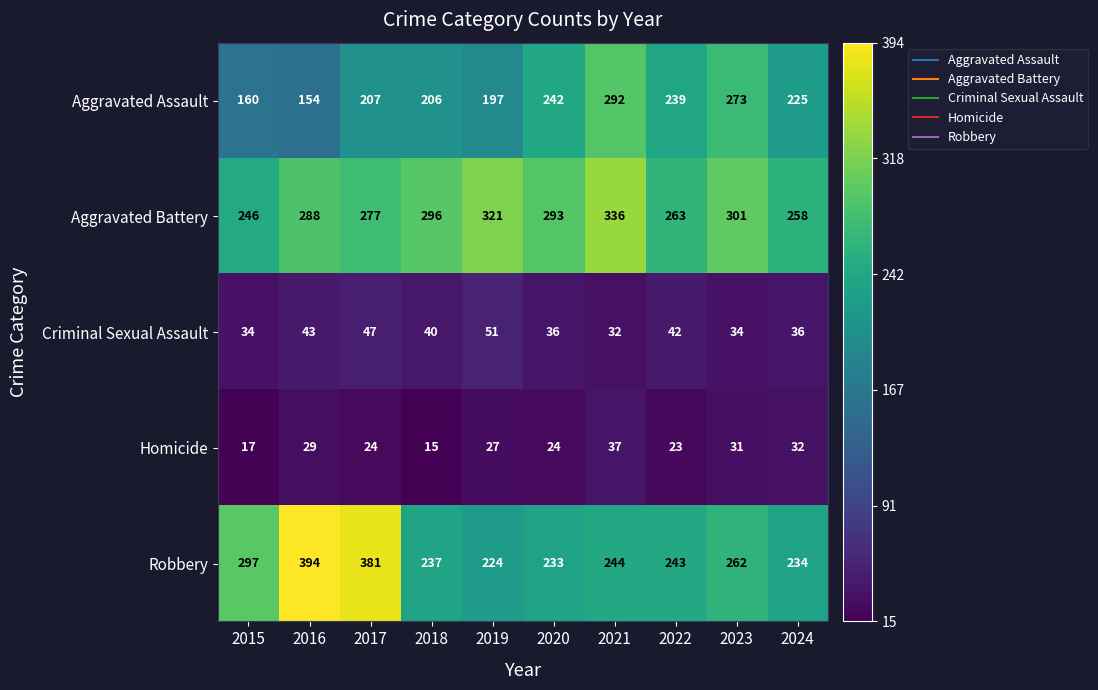

What is the difference between the maximum and second lowest values in the Homicide series?

20